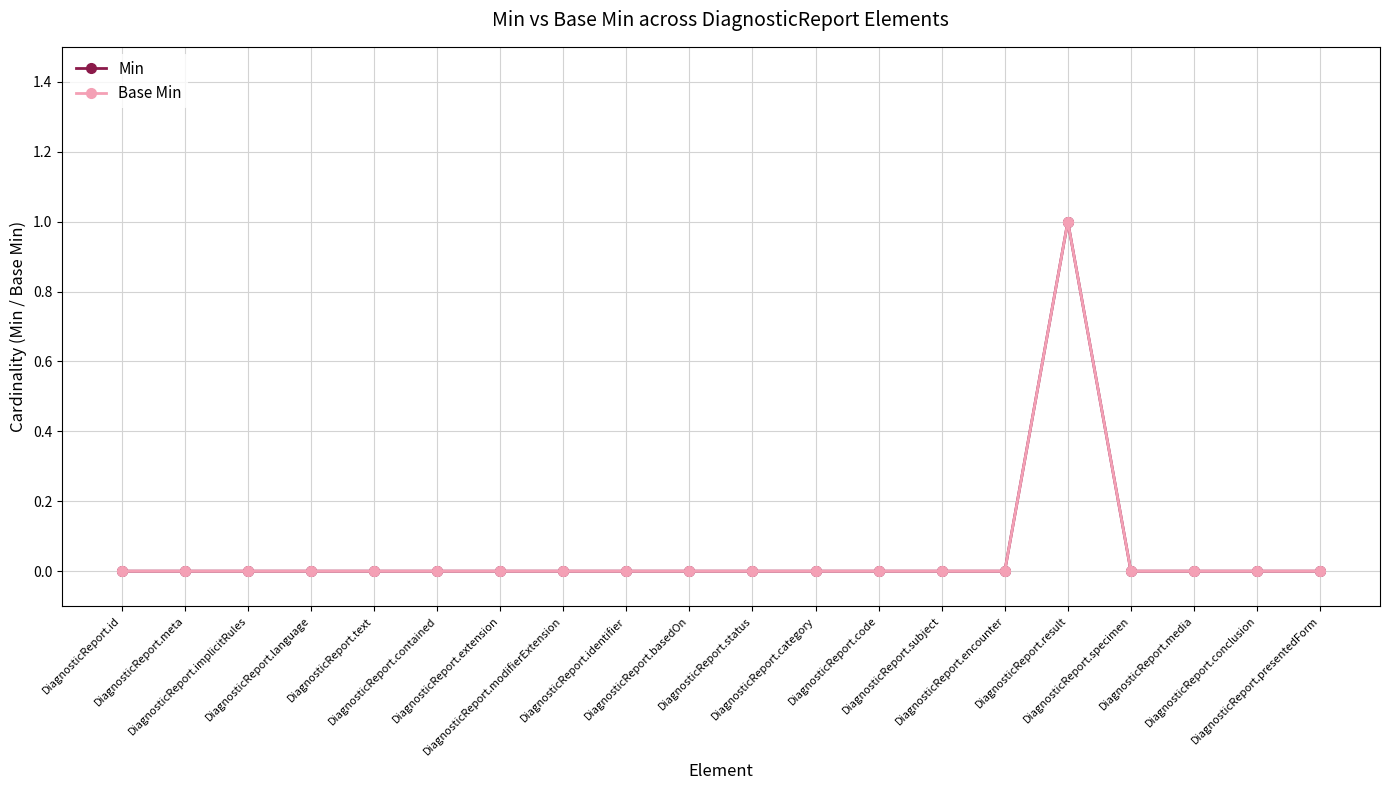

At which category does the chart reach its peak across all series?

DiagnosticReport.result